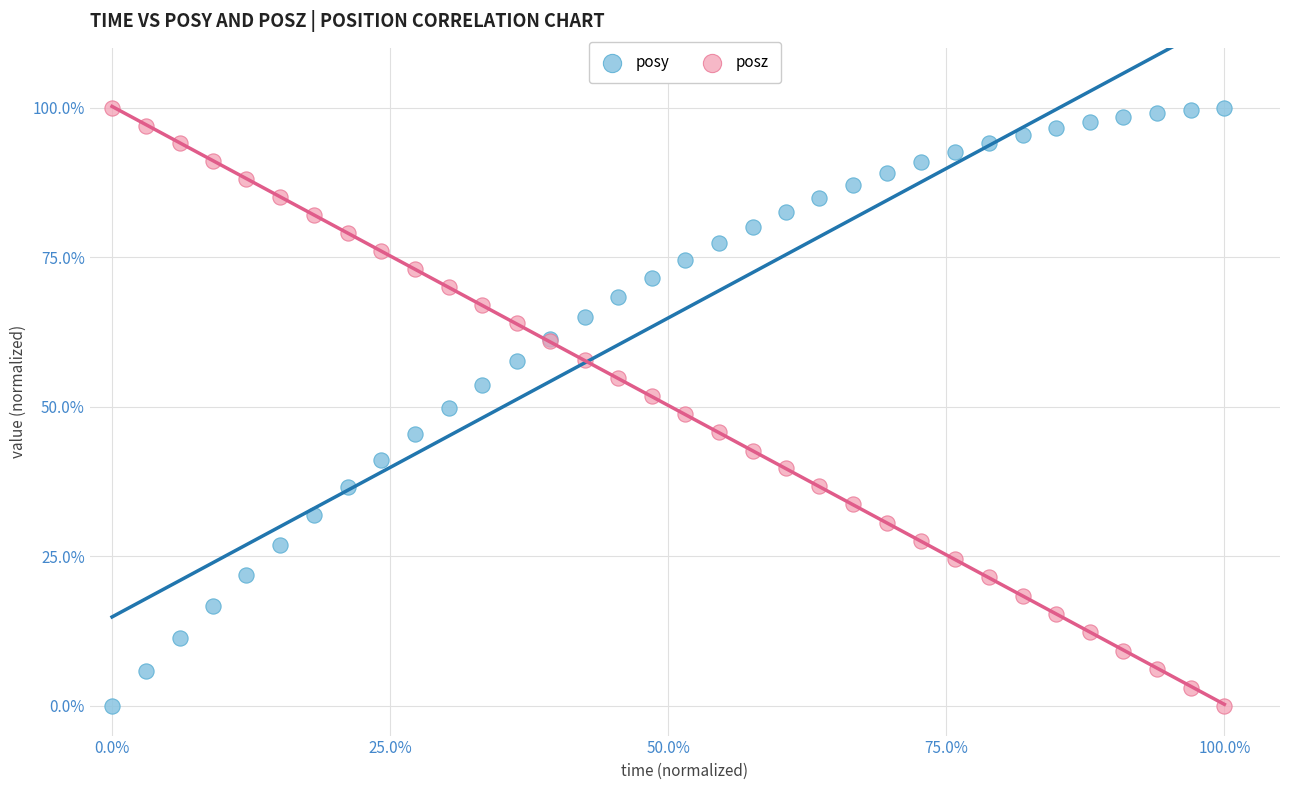

What are all the series names shown in the legend?

posy, posz